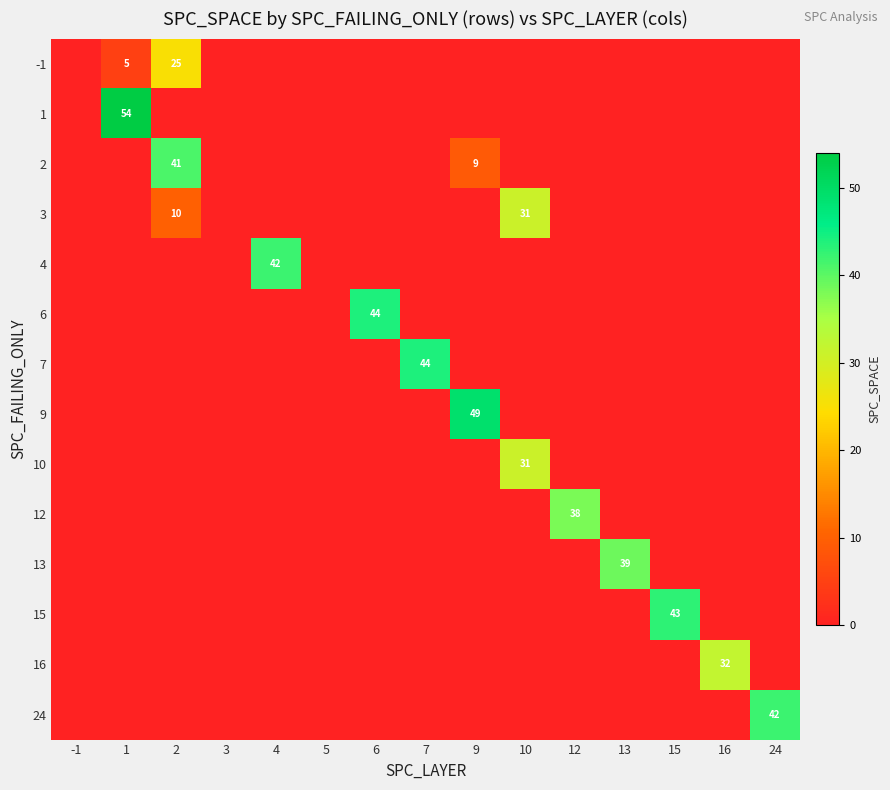

What is the difference between the 2 values at 9 and 2?

32